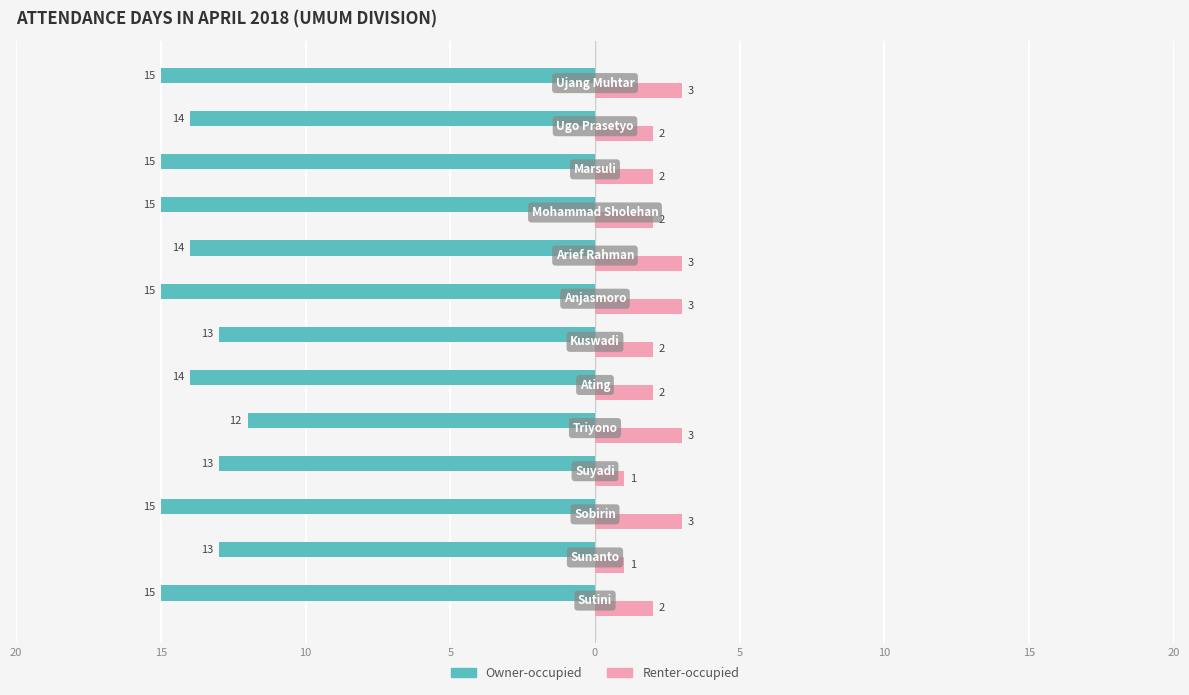

What are all the series names shown in the legend?

Owner-occupied, Renter-occupied